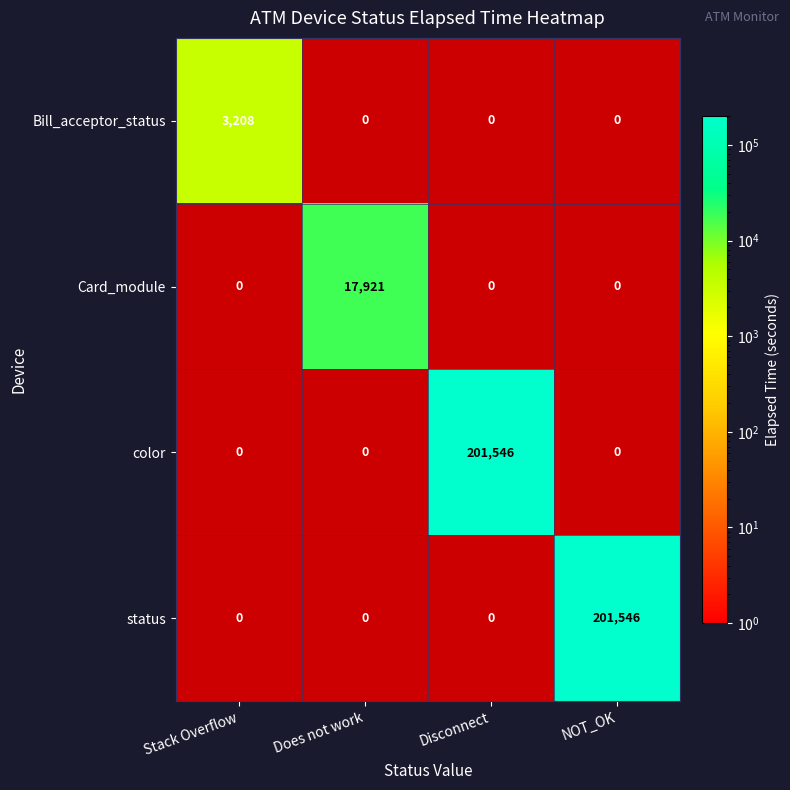

Between NOT_OK and Does not work, which is larger?

Does not work